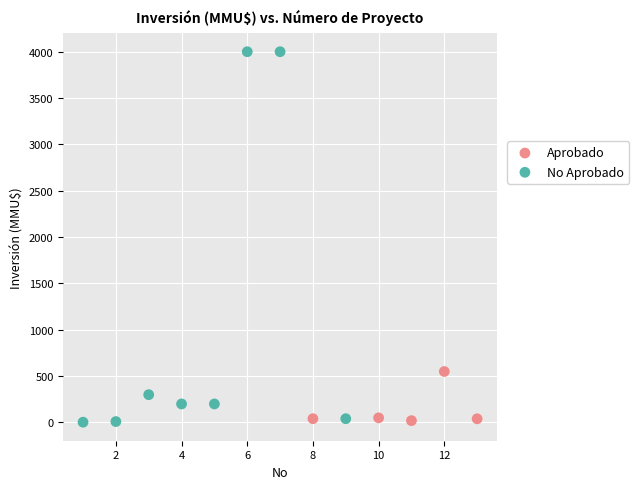

Which series contains the highest Y value?

No Aprobado